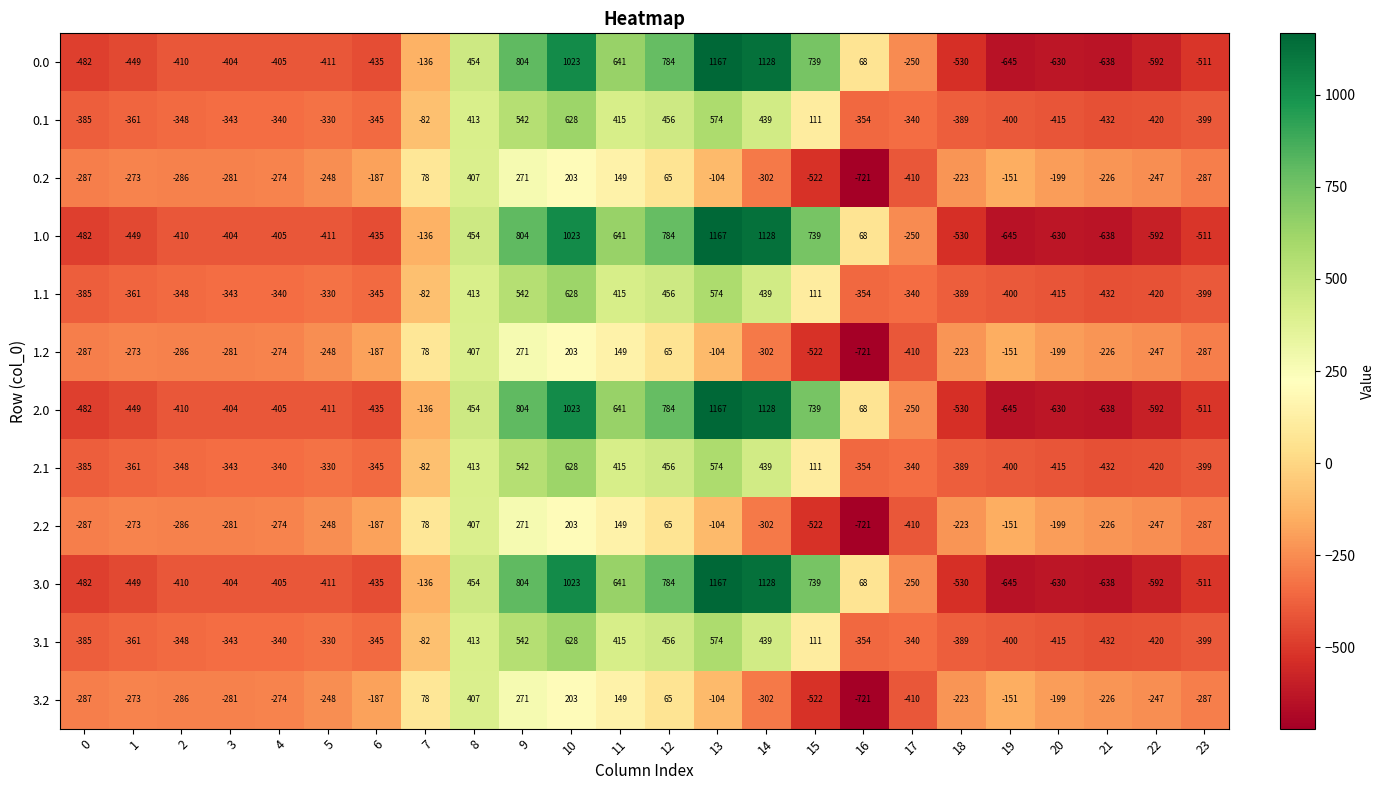

Where does the 2.1 series first go above -340?

5